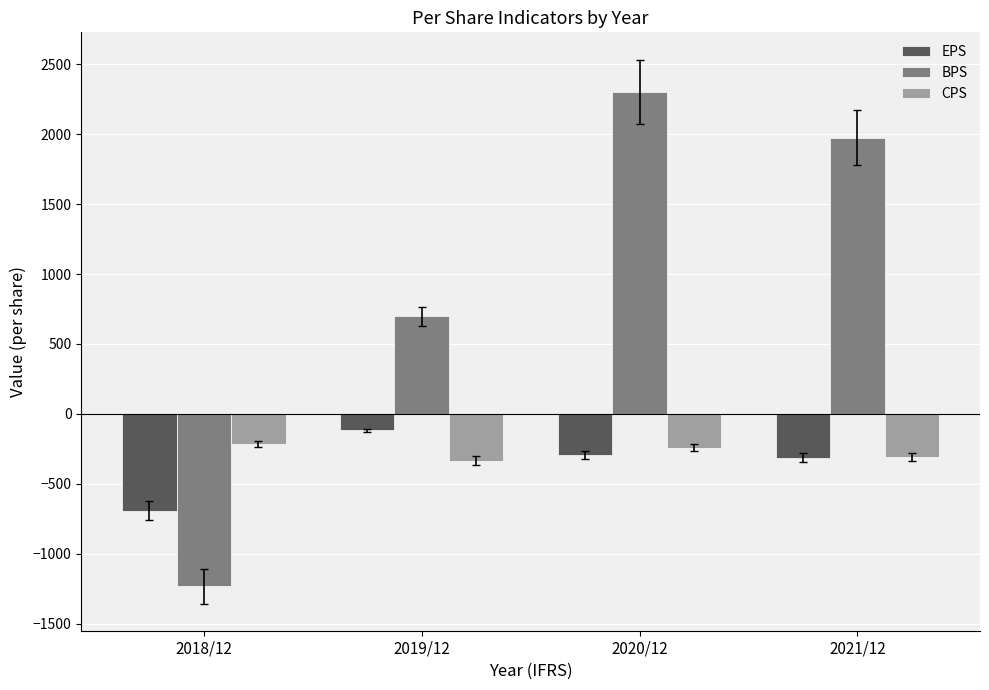

The value of BPS at 2018/12 is -1233. True or false?

True